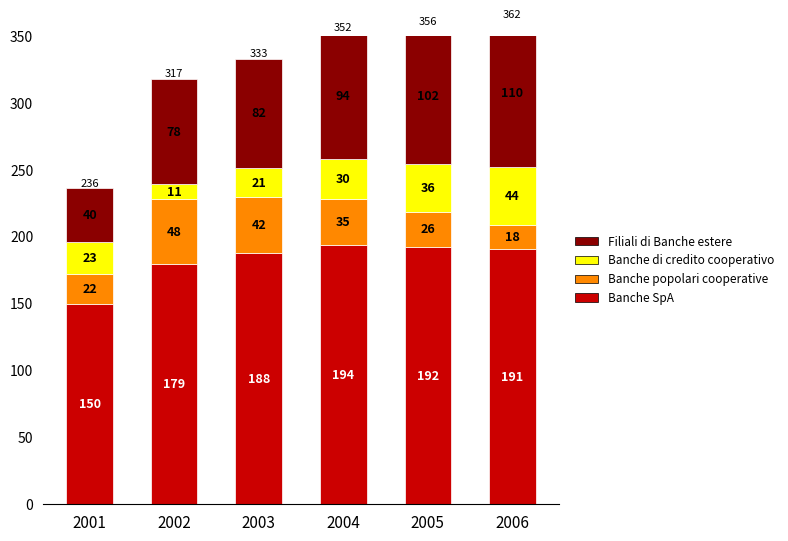

What is the highest value of the Banche SpA series?

19363